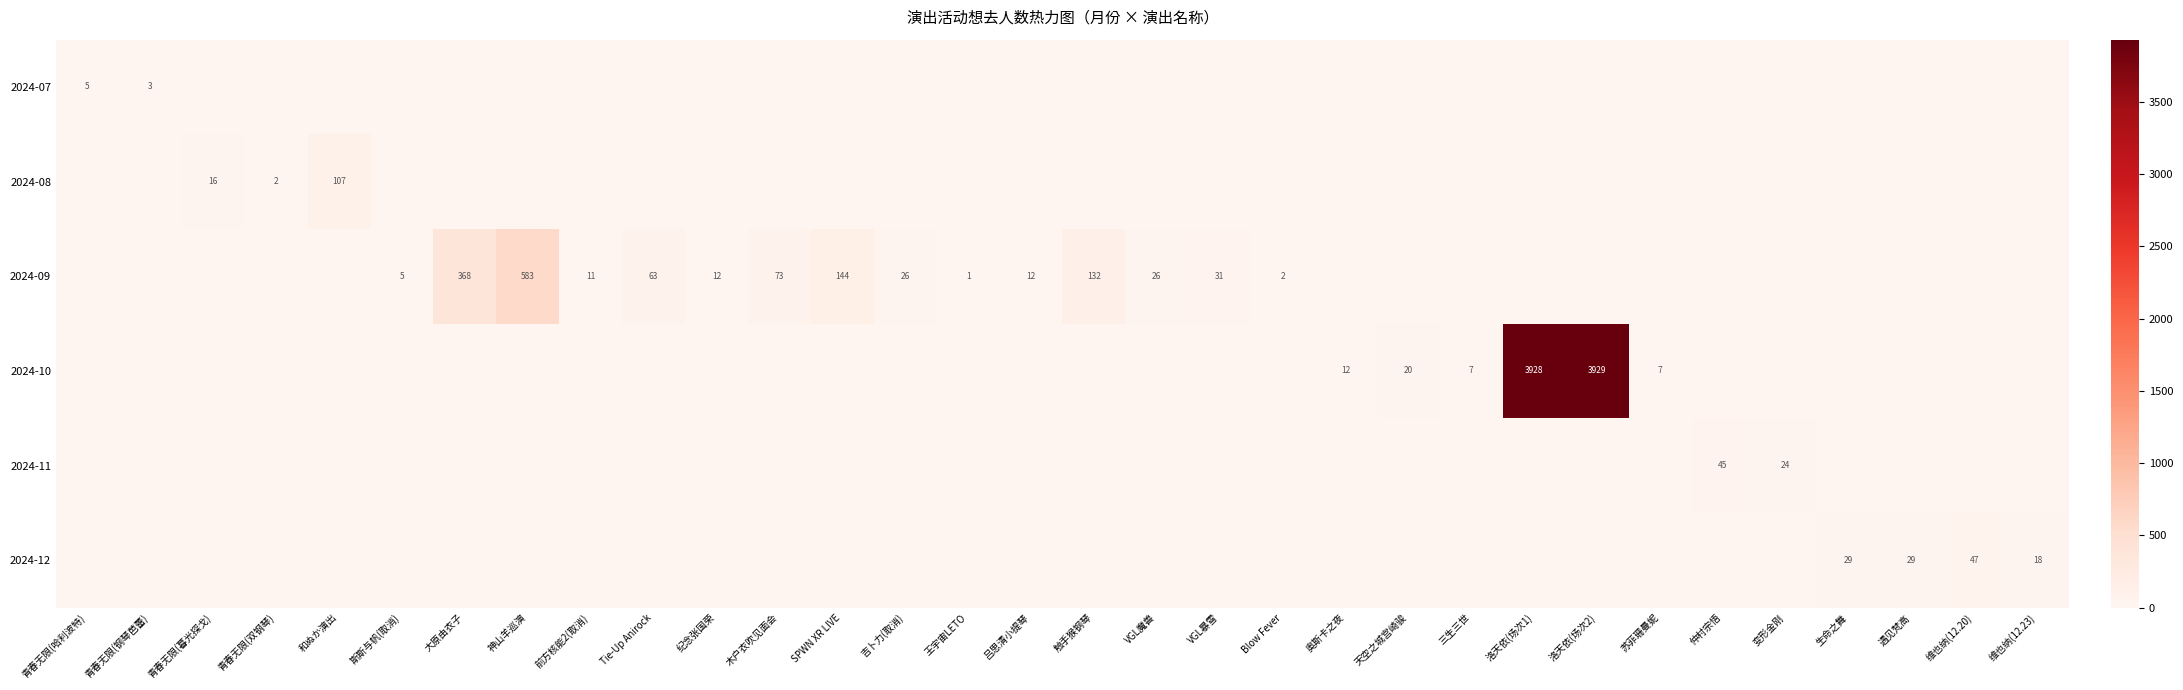

At which category is the sum across all series the highest?

洛天依(场次2)